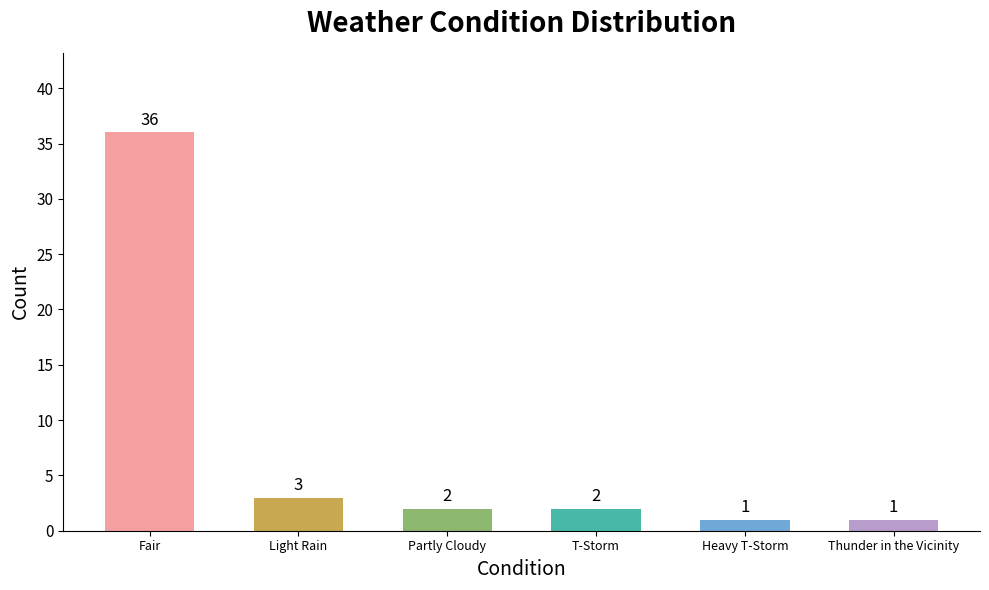

Which label corresponds to the largest value in the chart?

Fair